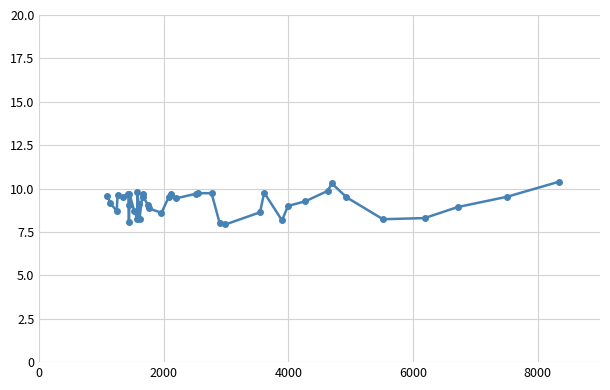

True or false: the data has more than 1 interior local peaks.

True